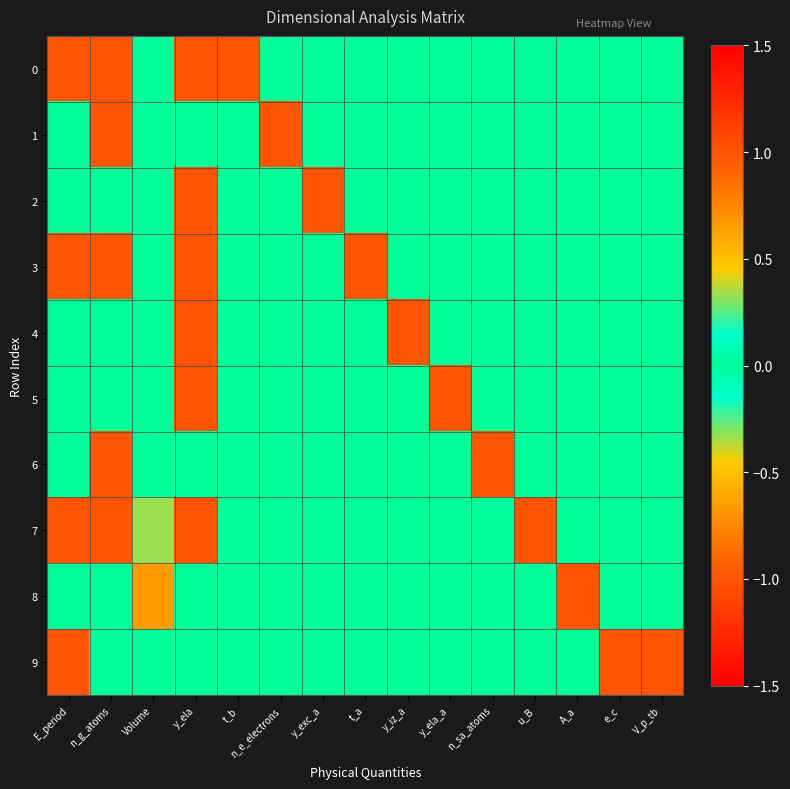

Between y_exc_a and u_B, which is larger?

y_exc_a